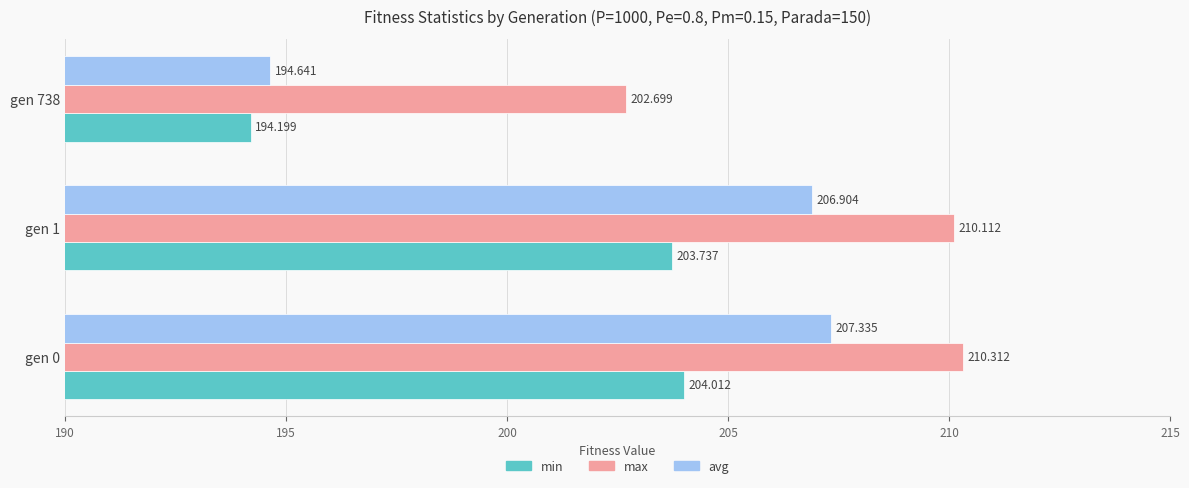

Rank the series by their average value, from lowest to highest.

min, avg, max